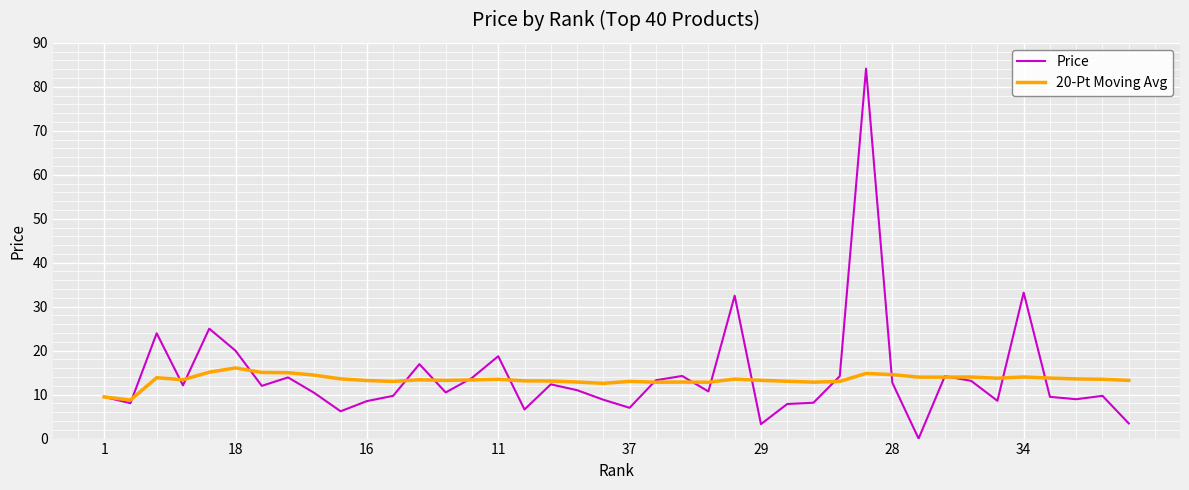

At how many categories does at least one series exceed 52?

1